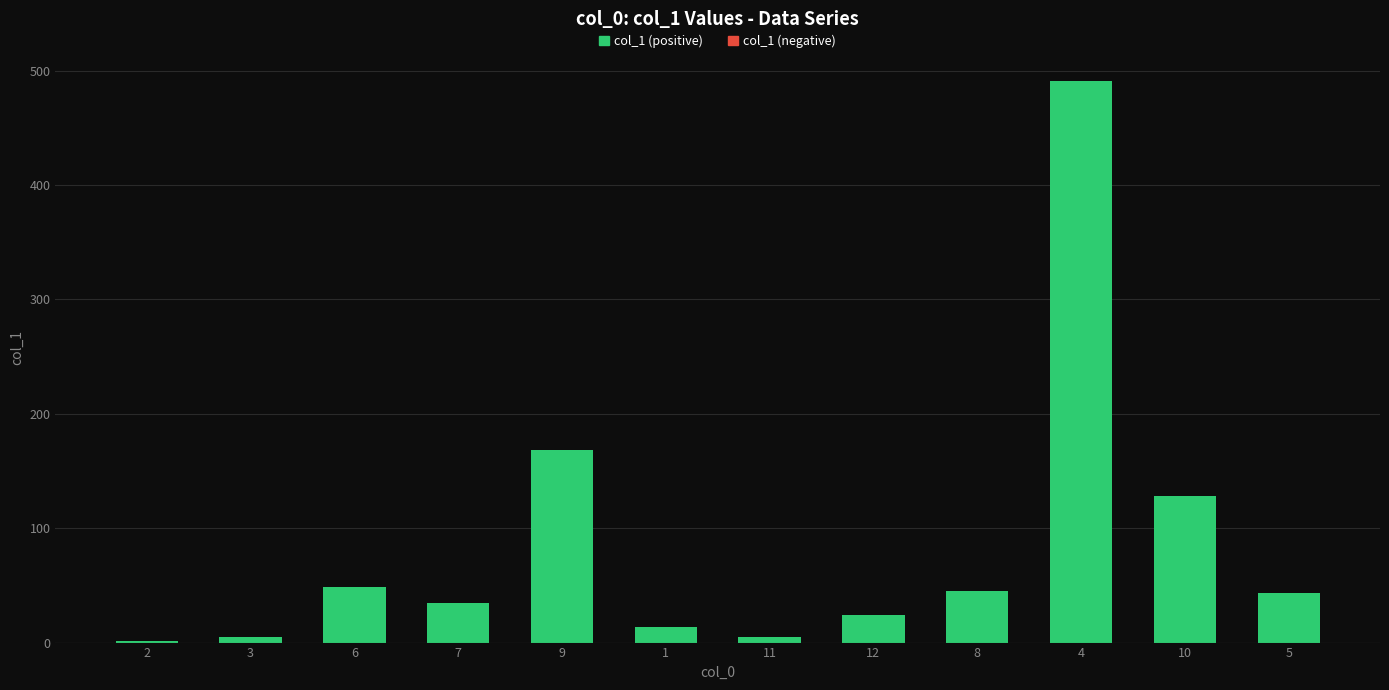

Approximately how many times larger is the value at 4 compared to 6?

10.1